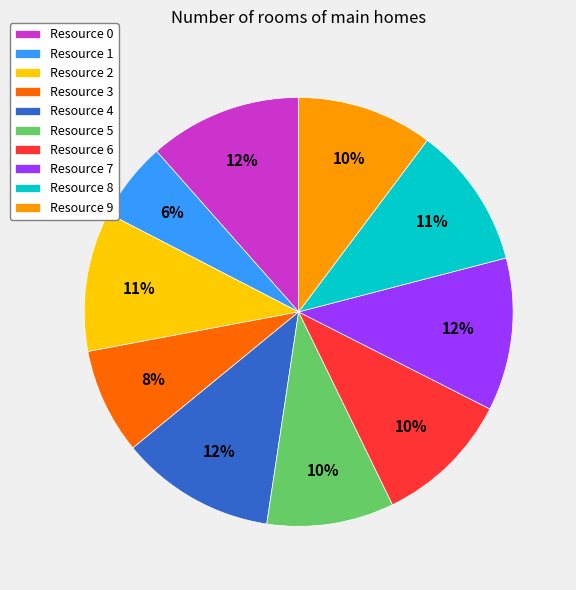

The Resource 0 slice represents 24% of the pie. True or false?

False